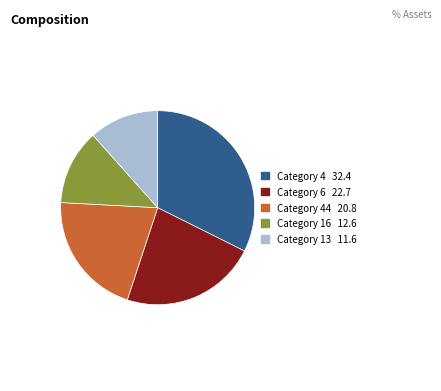

Count the number of slices in the pie.

5